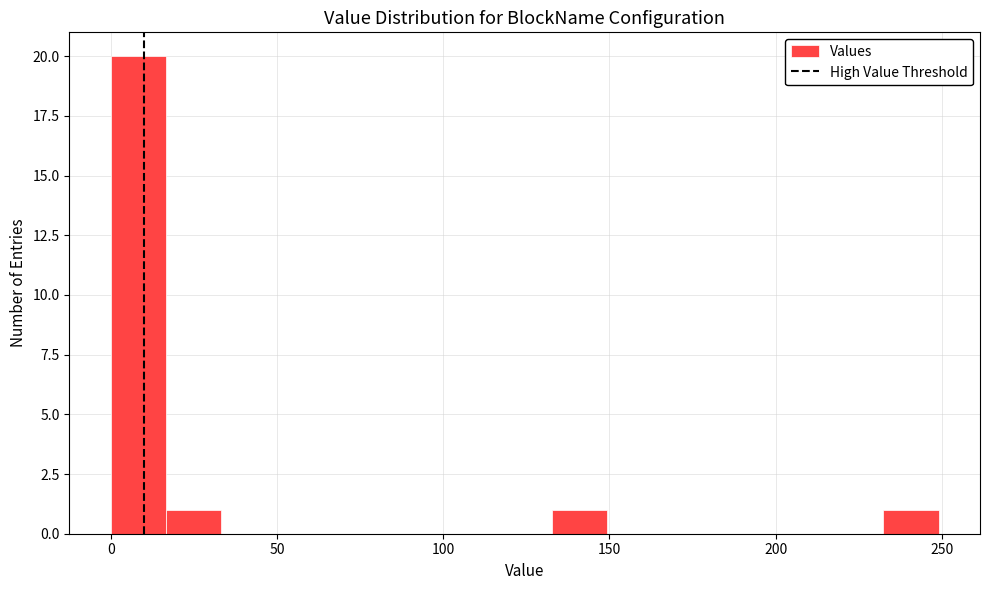

Around what value on the x-axis is the tallest bar? Give the approximate position of its centre, as read against the axis.

10